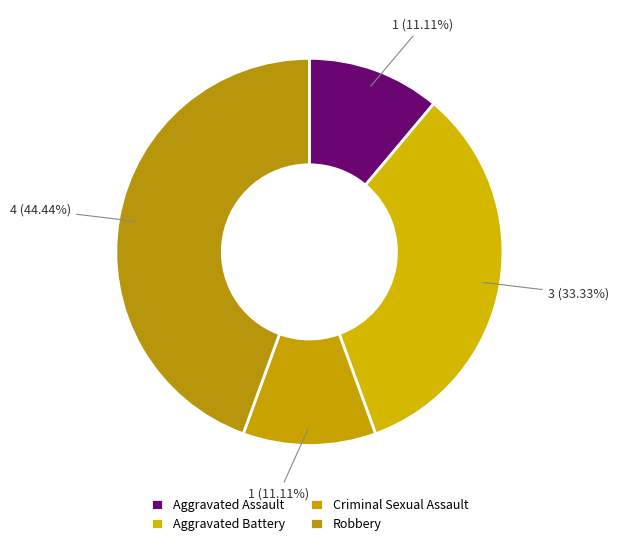

Does Aggravated Battery account for over 50% of the chart?

No